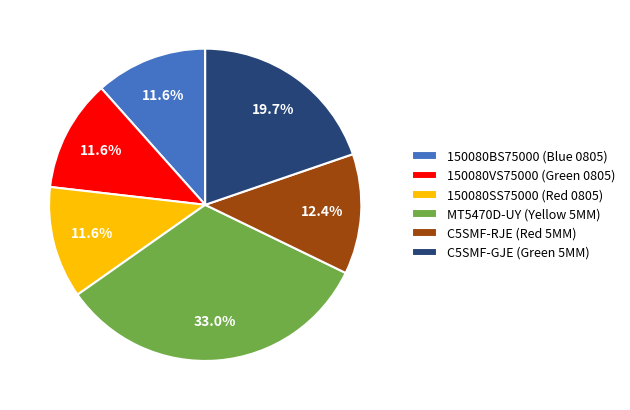

Between MT5470D-UY (Yellow 5MM) and 150080SS75000 (Red 0805), which is larger?

MT5470D-UY (Yellow 5MM)